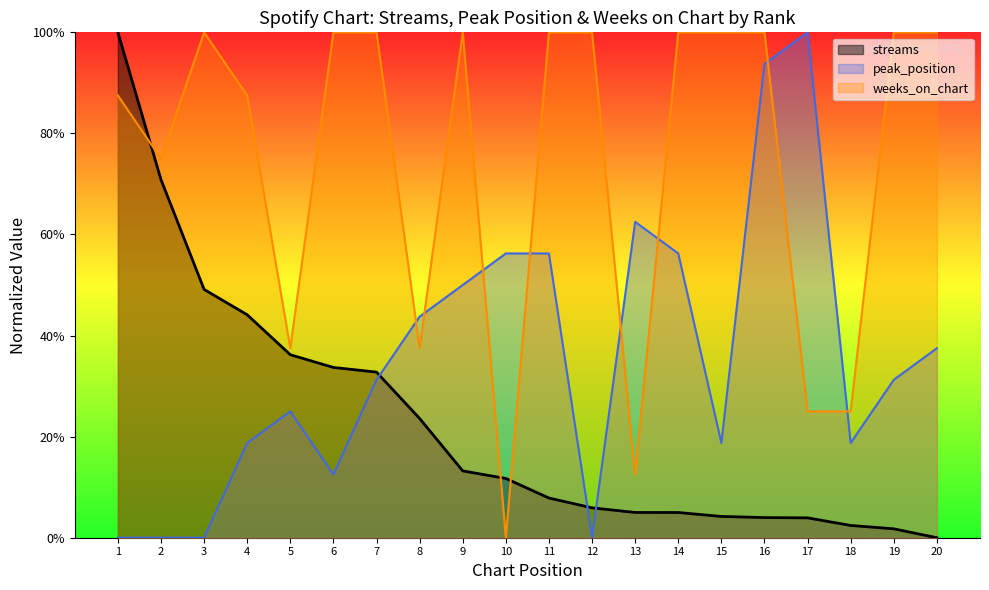

Where is the first local maximum for peak_position?

5